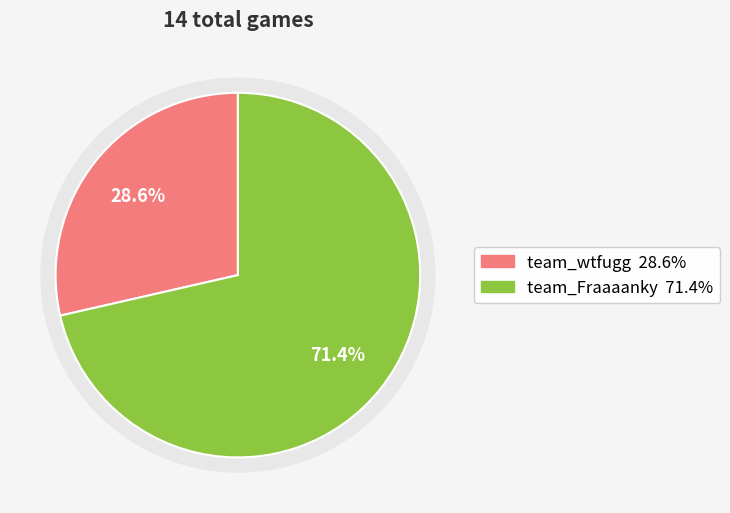

To the nearest percent, what portion does team_Fraaaanky represent?

71%